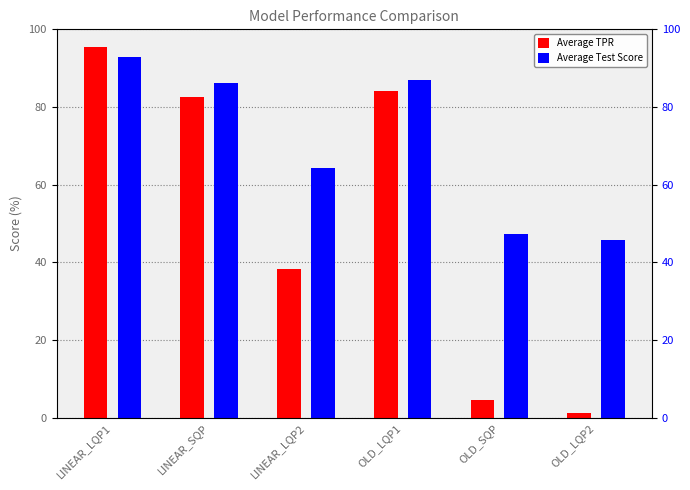

What is the label of the 1st bar from the left?

LINEAR_LQP1